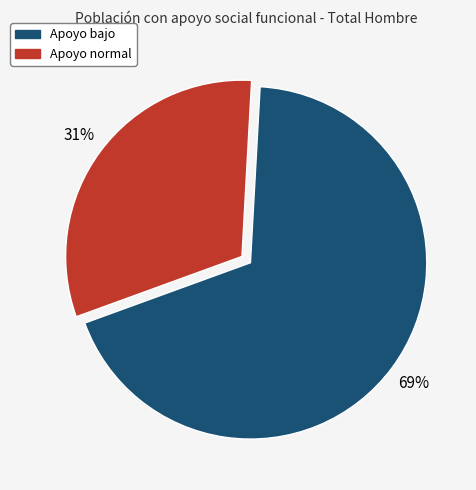

What percentage is the Apoyo normal slice, to the nearest percent?

31%